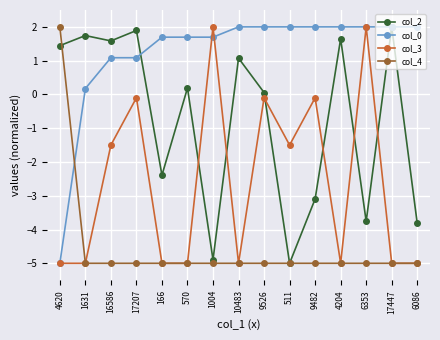

Count the number of data series in this chart.

4